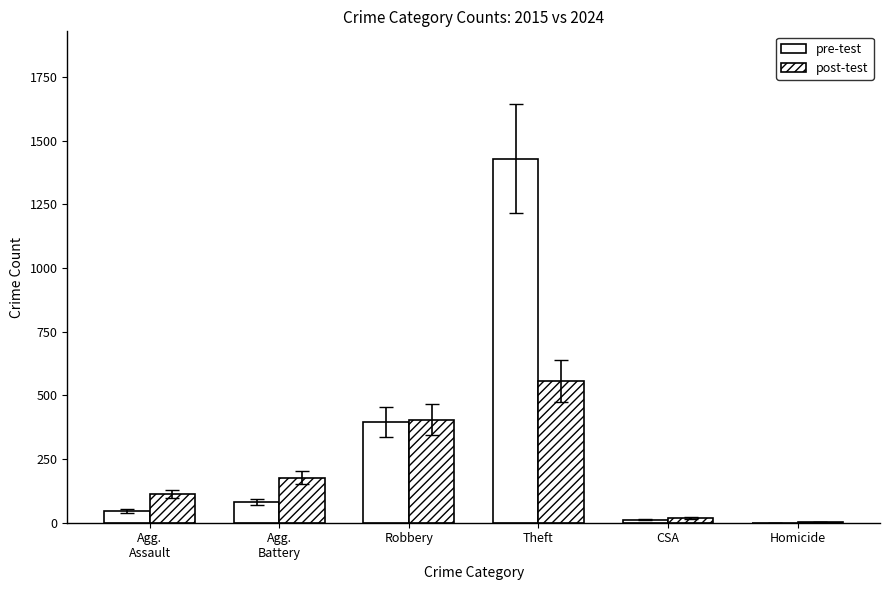

What is the difference between the post-test values at Homicide and CSA?

16